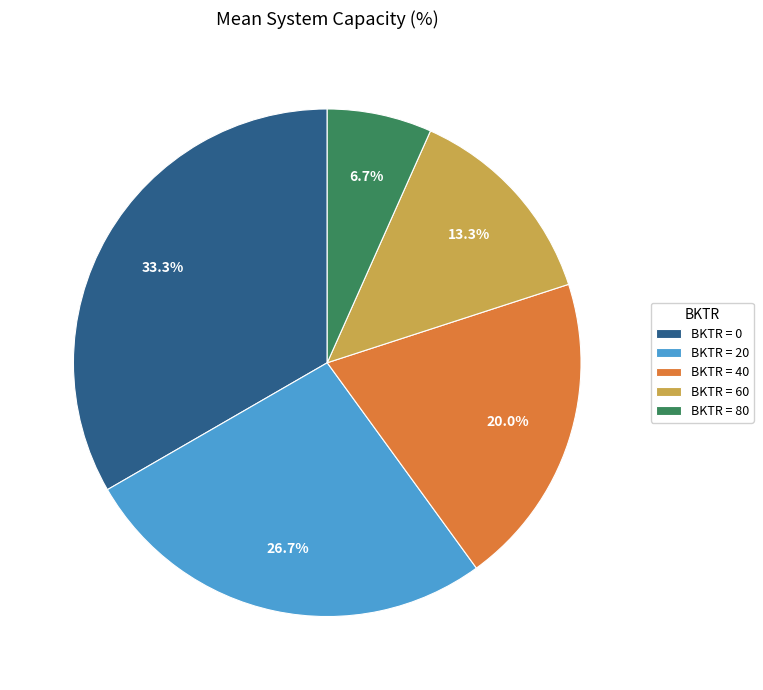

How many segments does this pie chart have?

5